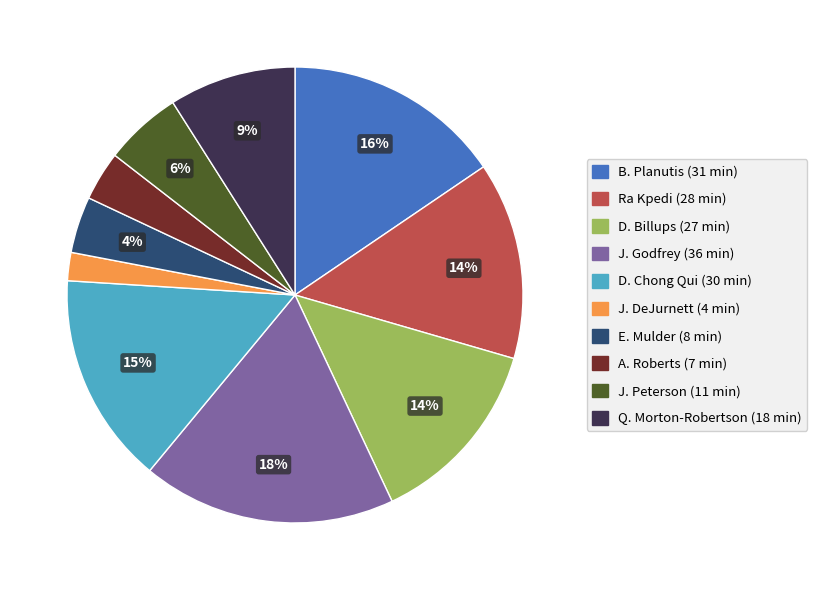

How many slices are in this pie chart?

10